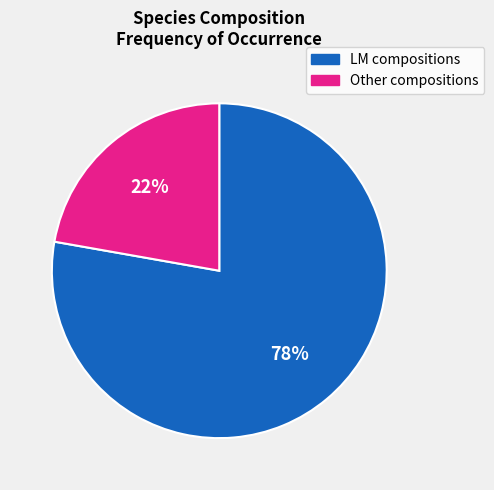

Which category has the biggest portion of the pie?

LM compositions